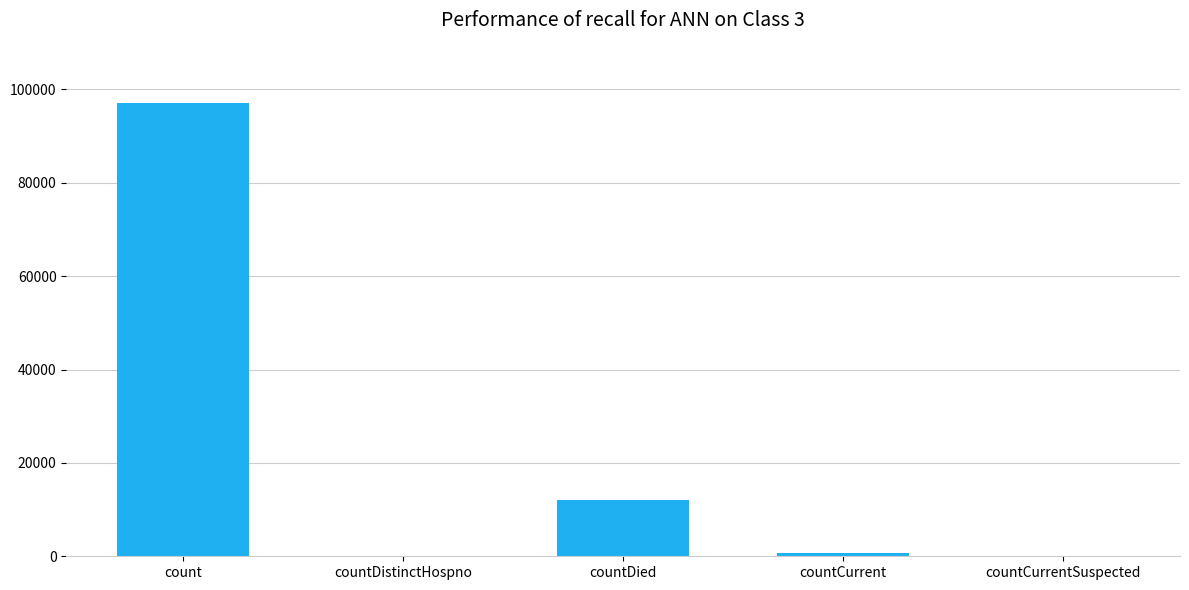

Reading right to left, list all the values displayed in this chart.

0	781	12030	0	97037